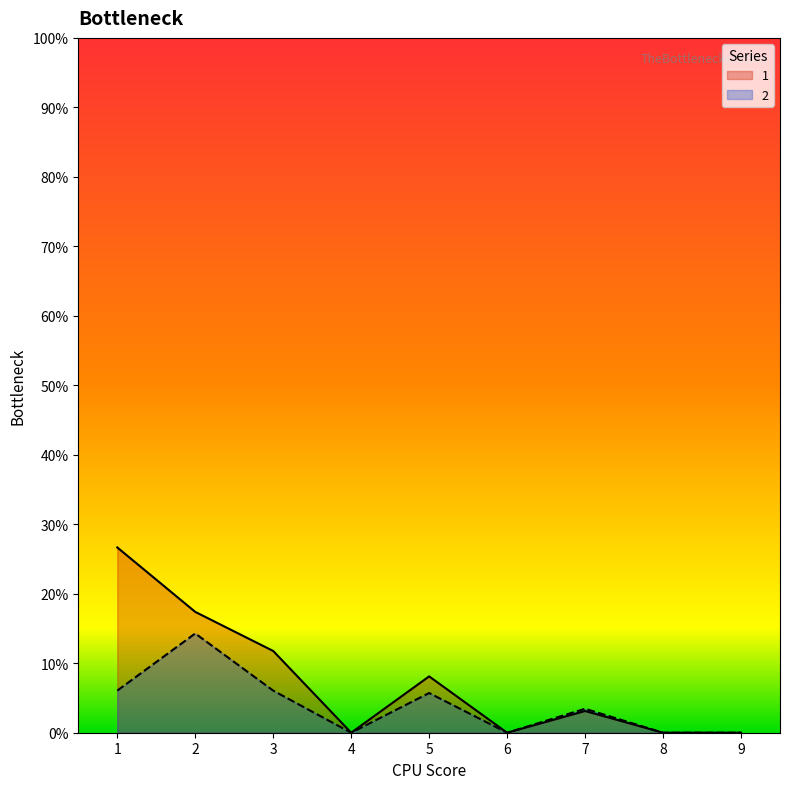

Which series has the largest total across all categories?

1